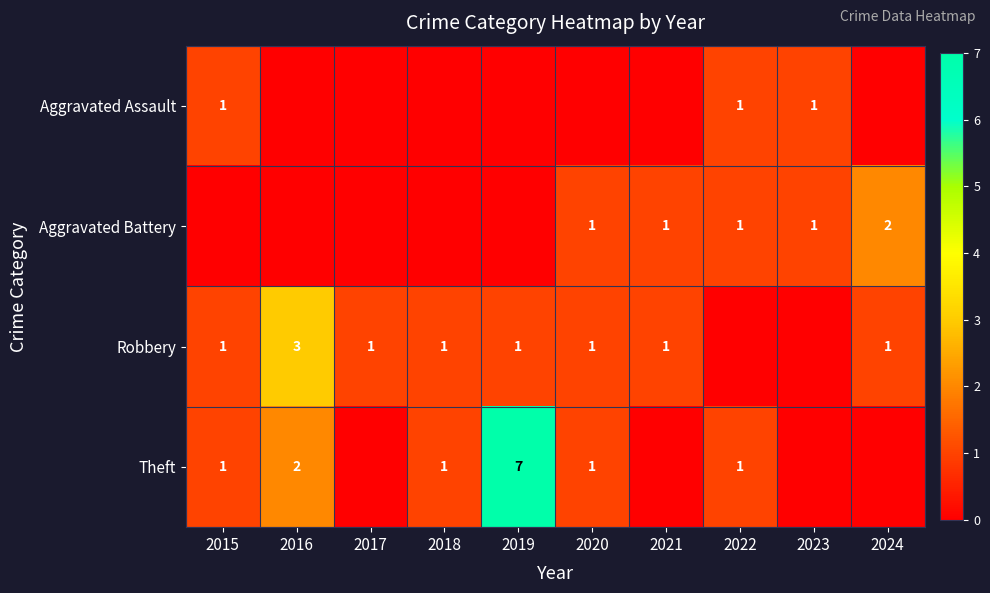

The Theft series shows 1 at 2020. True or false?

True